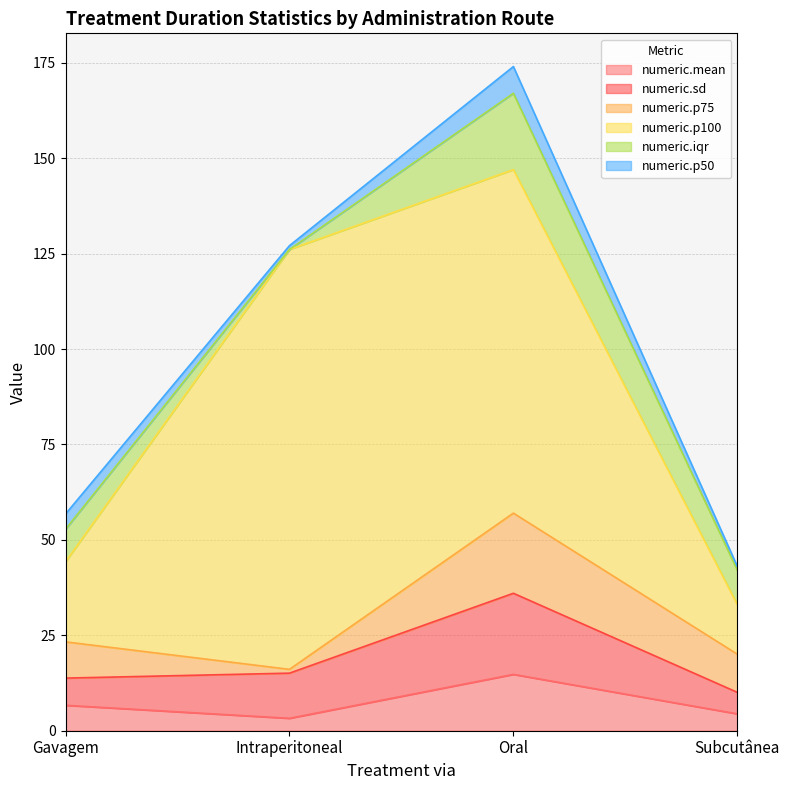

What is the average value of the numeric.iqr series?

9.4